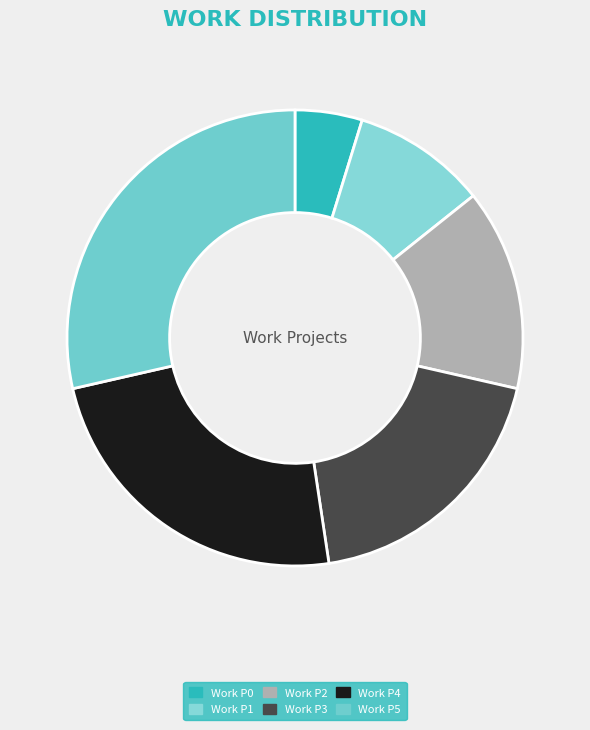

To the nearest percent, what is the difference between the largest and smallest slice percentages?

24%